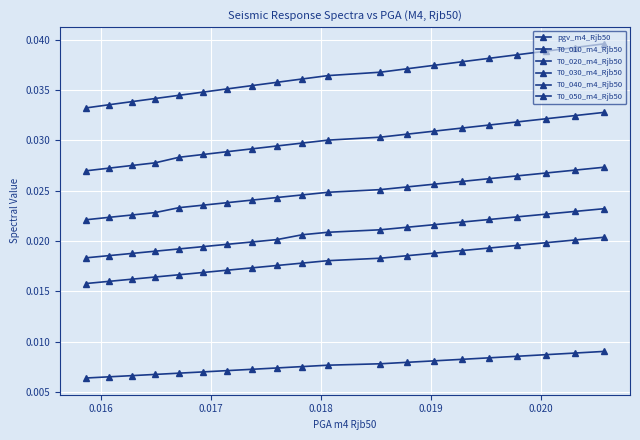

How many data points does each series have?

20